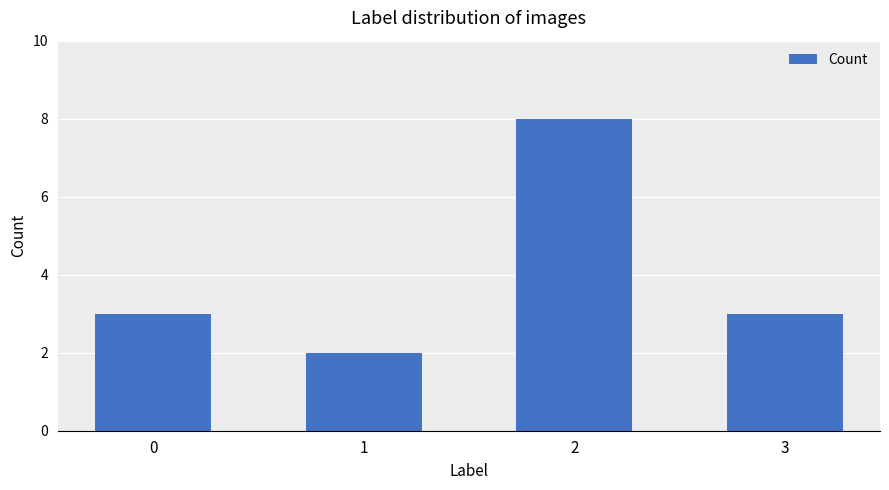

What is the change in value from 1 to 3?

+1